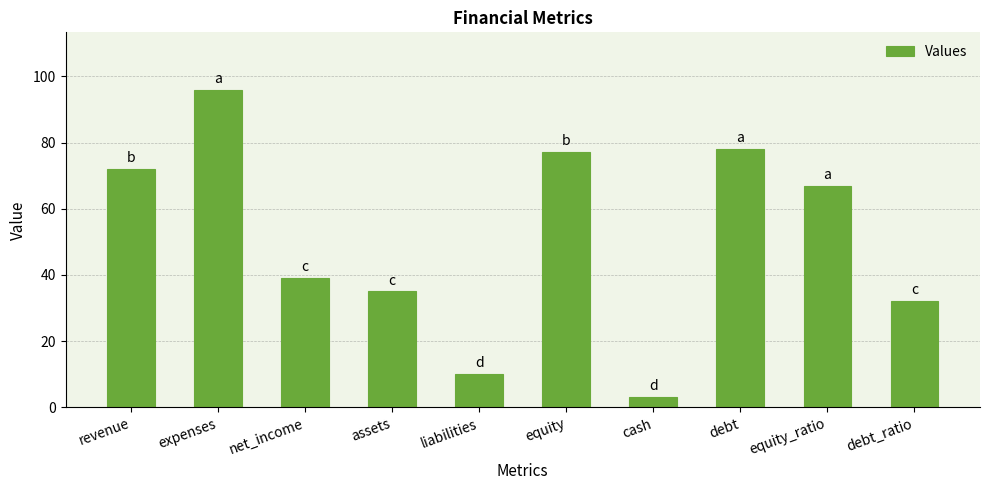

Is it true that the value at debt_ratio is 16?

False